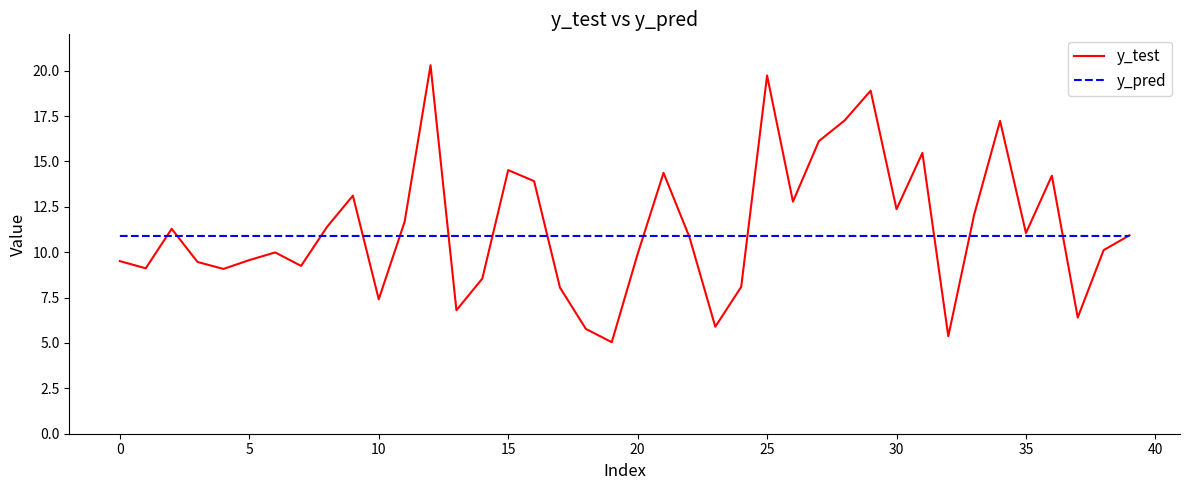

Rank the series by their maximum value, from highest to lowest.

y_test, y_pred